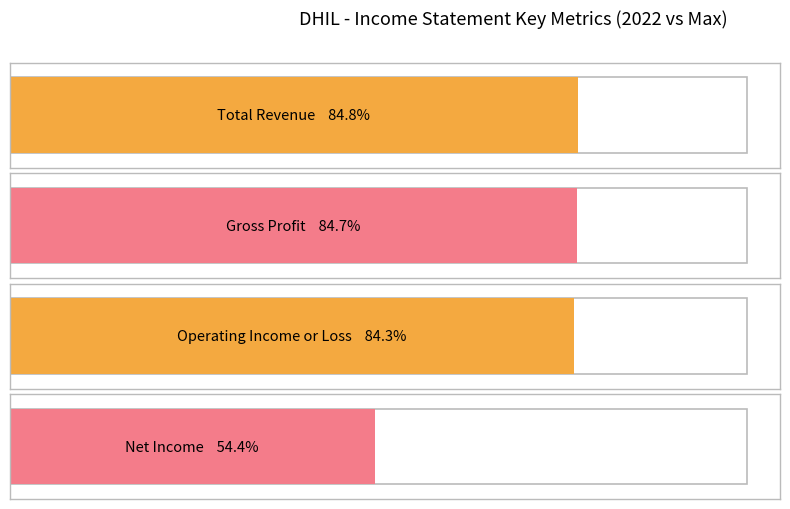

Is it true that Net Income equals 18355 at 2019?

False